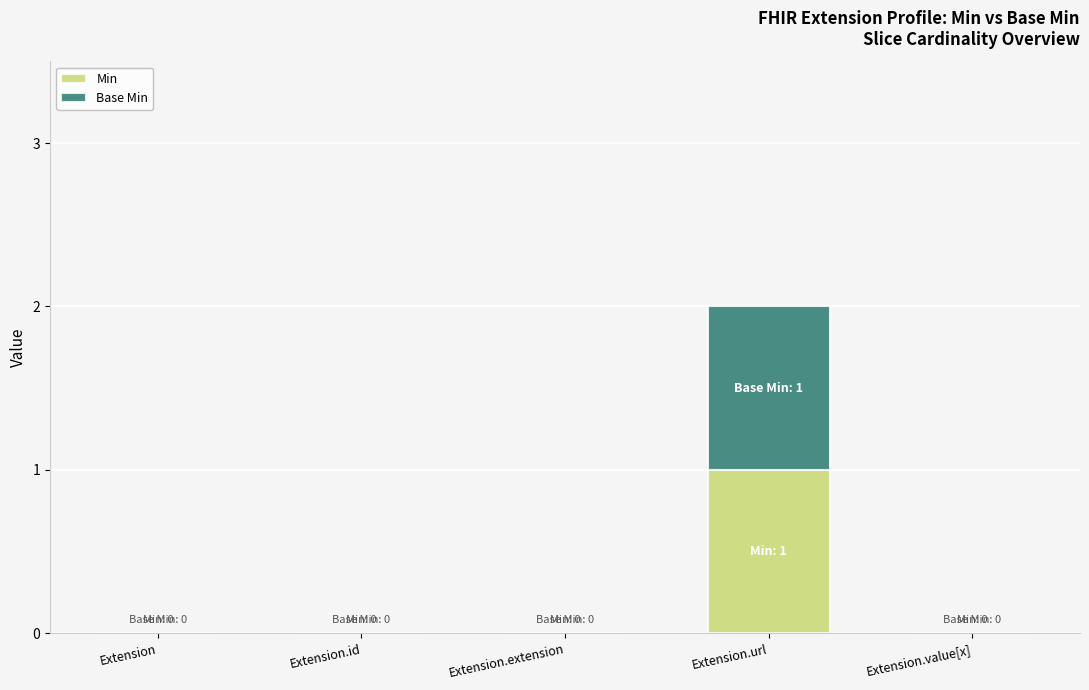

What is the total value across all series at Extension.url?

2